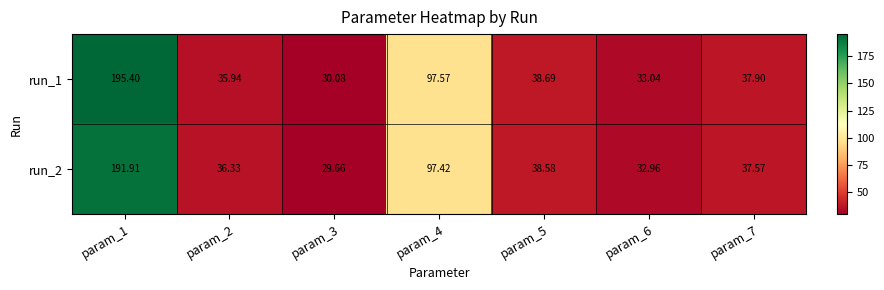

Count the number of data series in this chart.

2